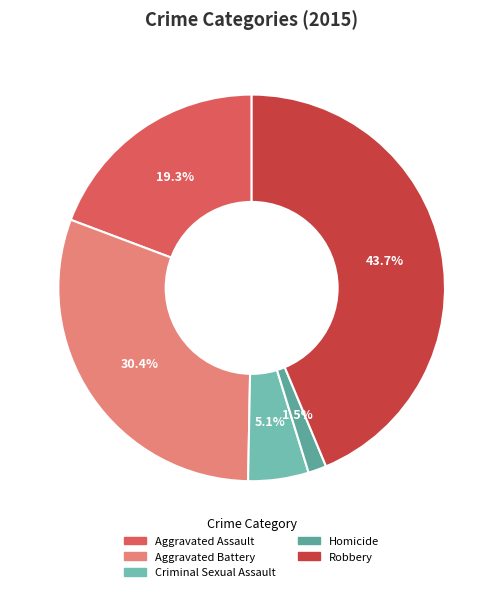

What percentage is the Aggravated Assault slice, to the nearest percent?

19%